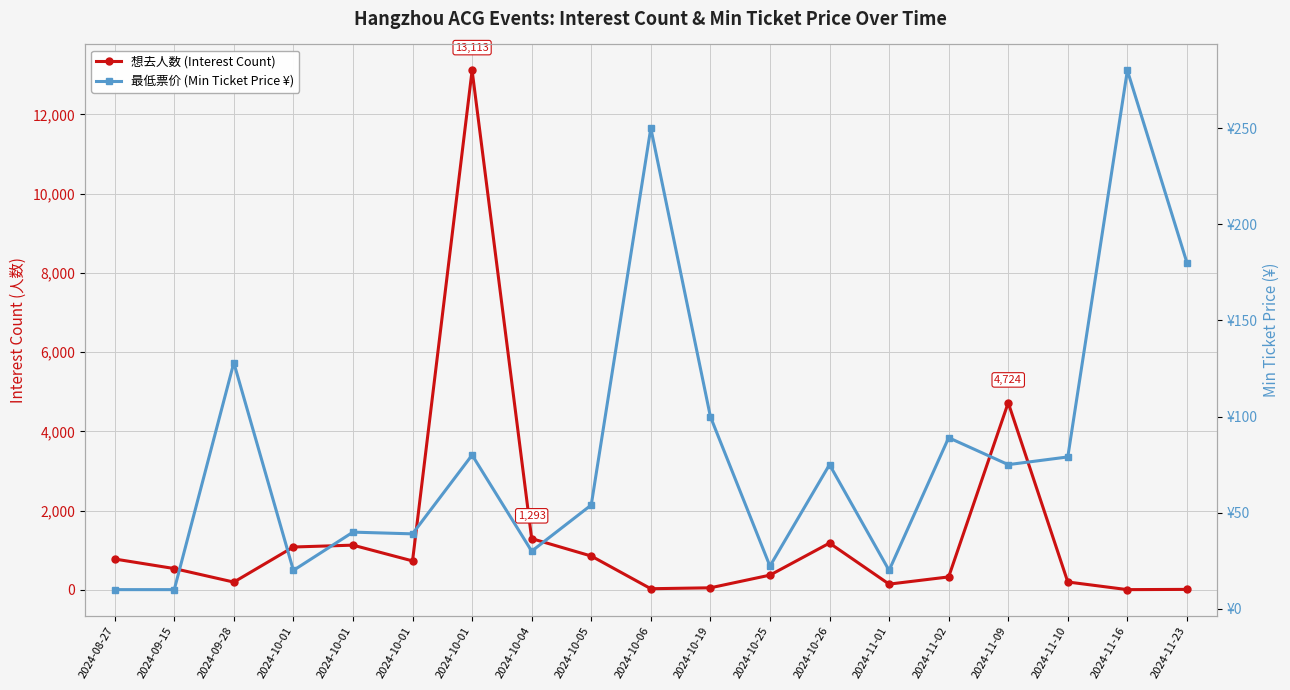

Rank the series by their average value, from lowest to highest.

最低票价 (Min Ticket Price ¥), 想去人数 (Interest Count)